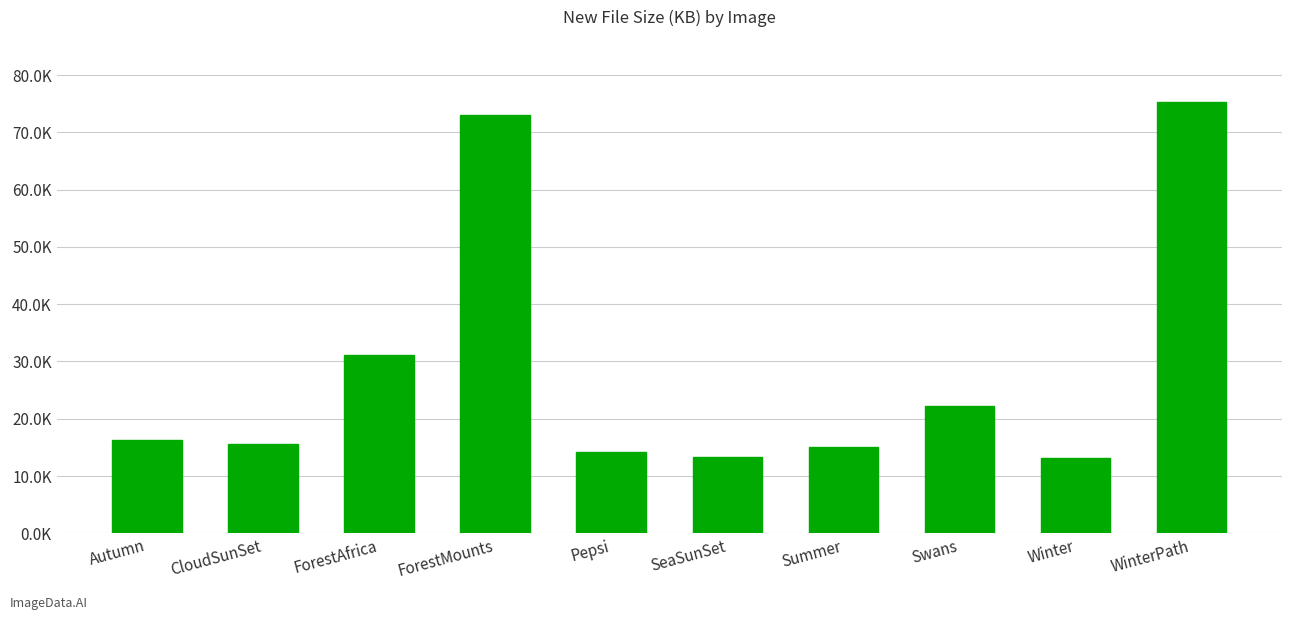

What is the label of the 10th bar from the left?

WinterPath